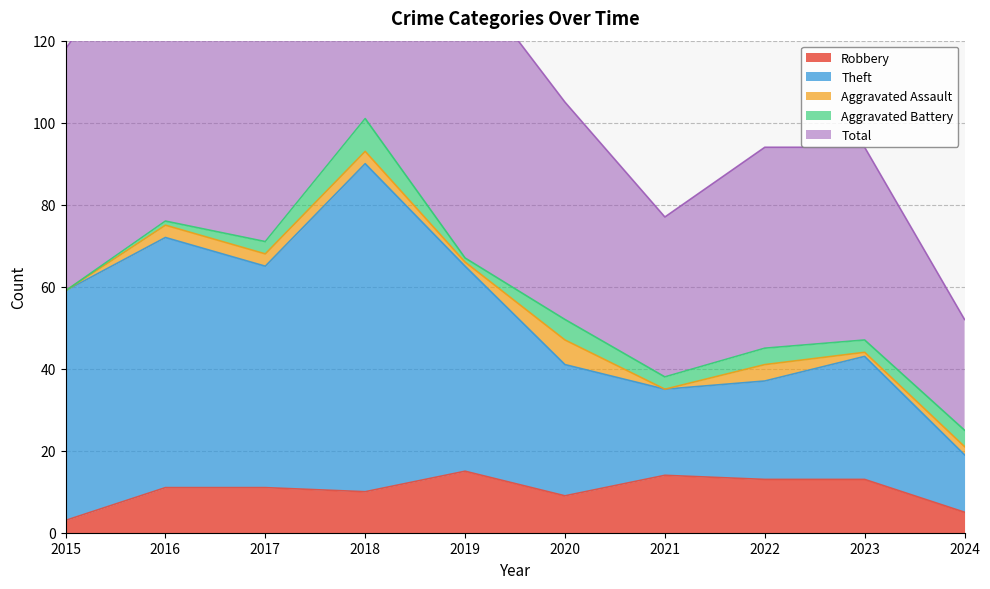

Does the chart have visible grid lines?

Yes